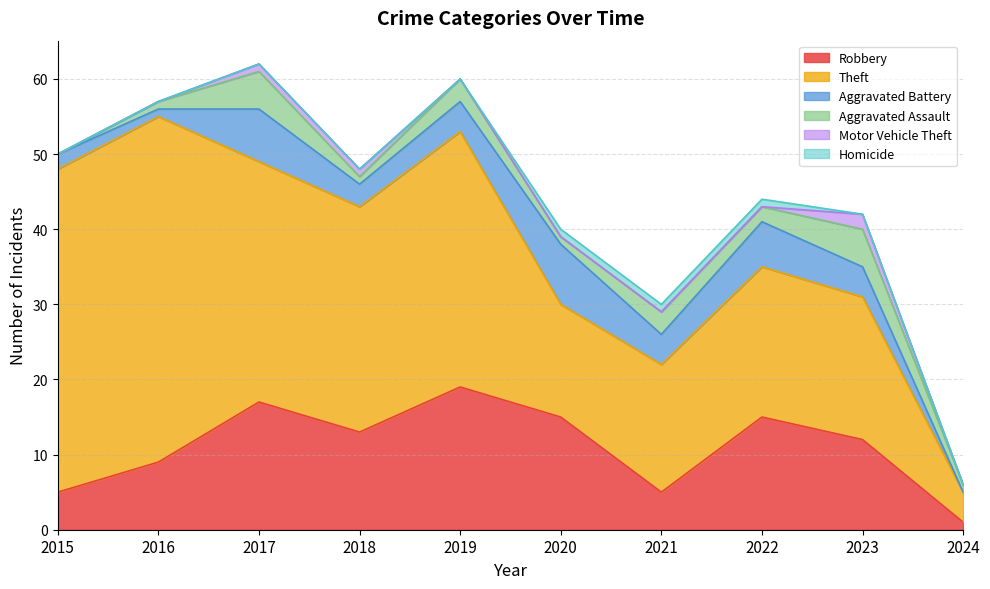

Count the Motor Vehicle Theft values in the range 0 to 1.

9